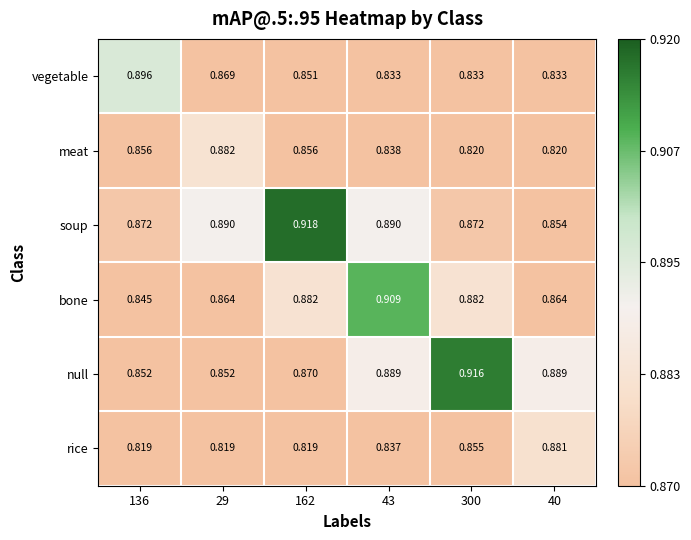

Which series has the largest total across all categories?

soup